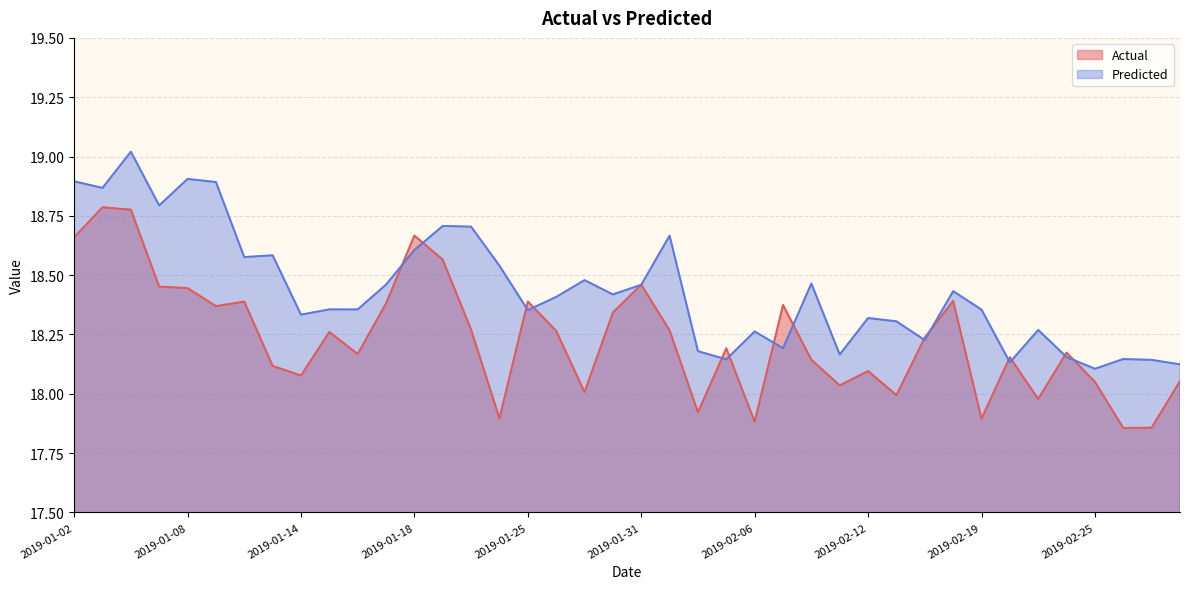

What is the maximum value for Actual?

18.8